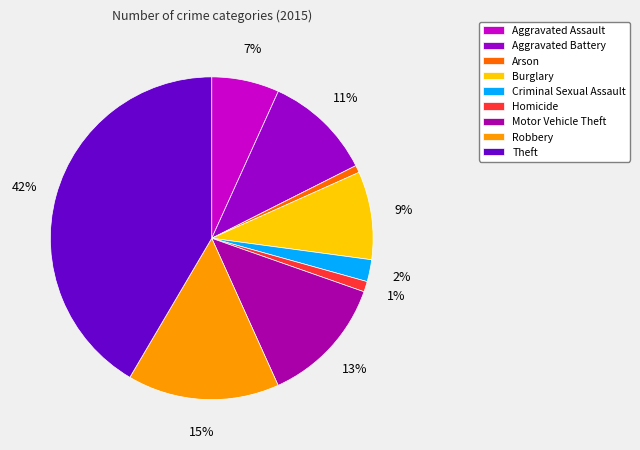

How many segments does this pie chart have?

9